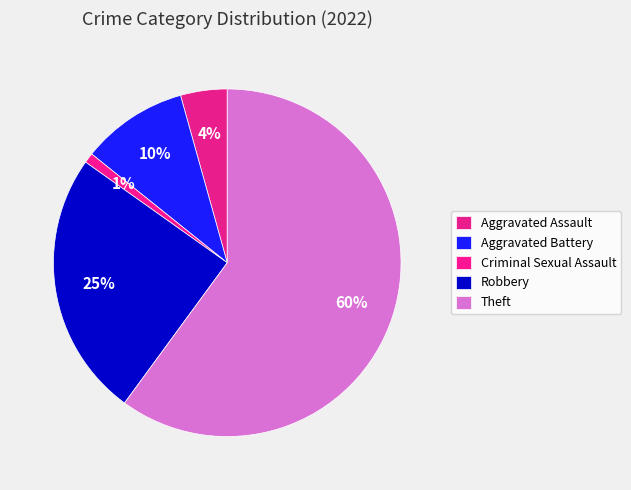

Count the number of slices in the pie.

5